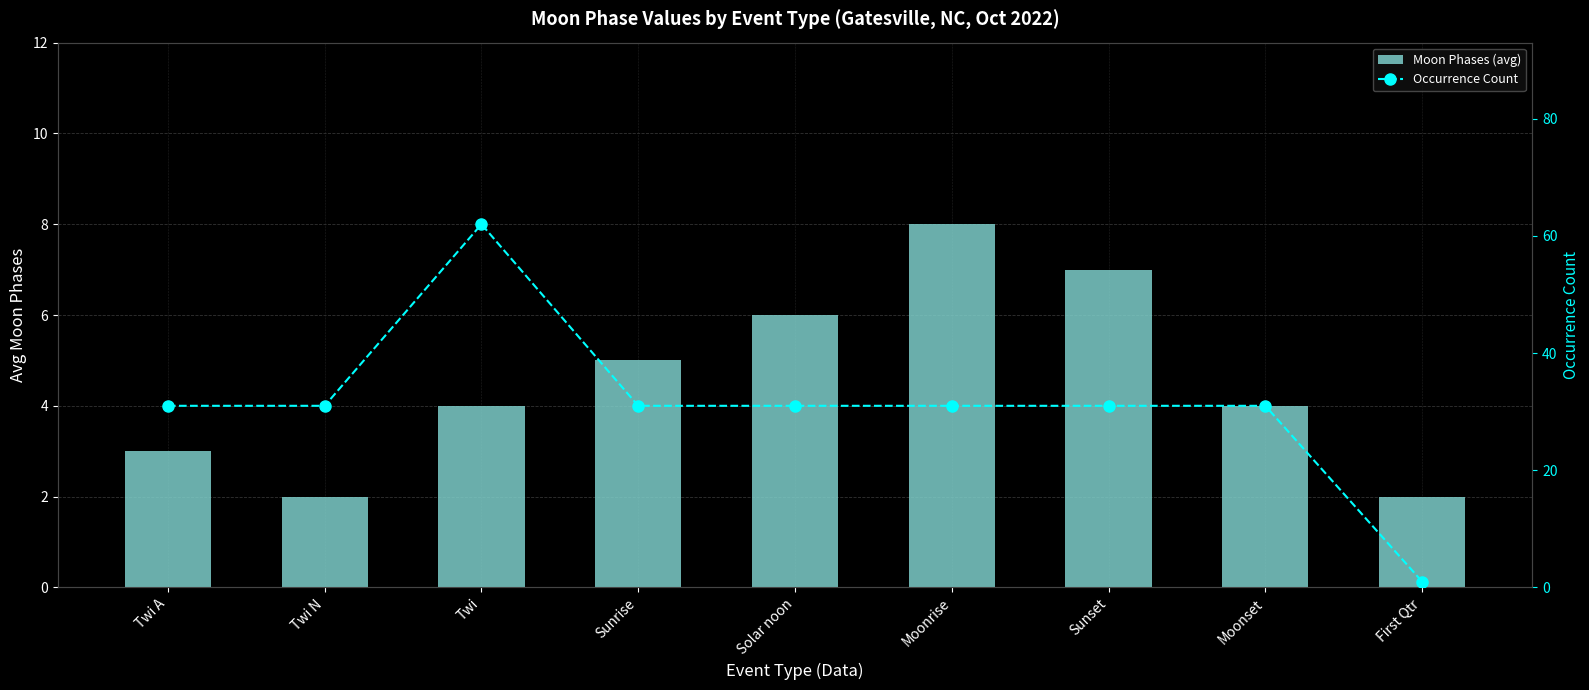

Reading right to left, what are all the values shown in this chart?

Moon Phases (avg): First Qtr=2	Moonset=4	Sunset=7	Moonrise=8	Solar noon=6	Sunrise=5	Twi=4	Twi N=2	Twi A=3
Occurrence Count: First Qtr=1	Moonset=31	Sunset=31	Moonrise=31	Solar noon=31	Sunrise=31	Twi=62	Twi N=31	Twi A=31